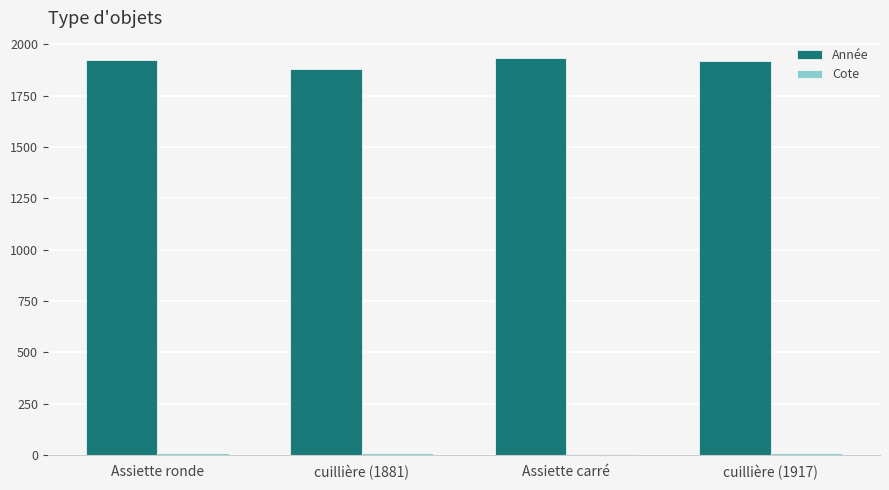

Which series has the largest total across all categories?

Année